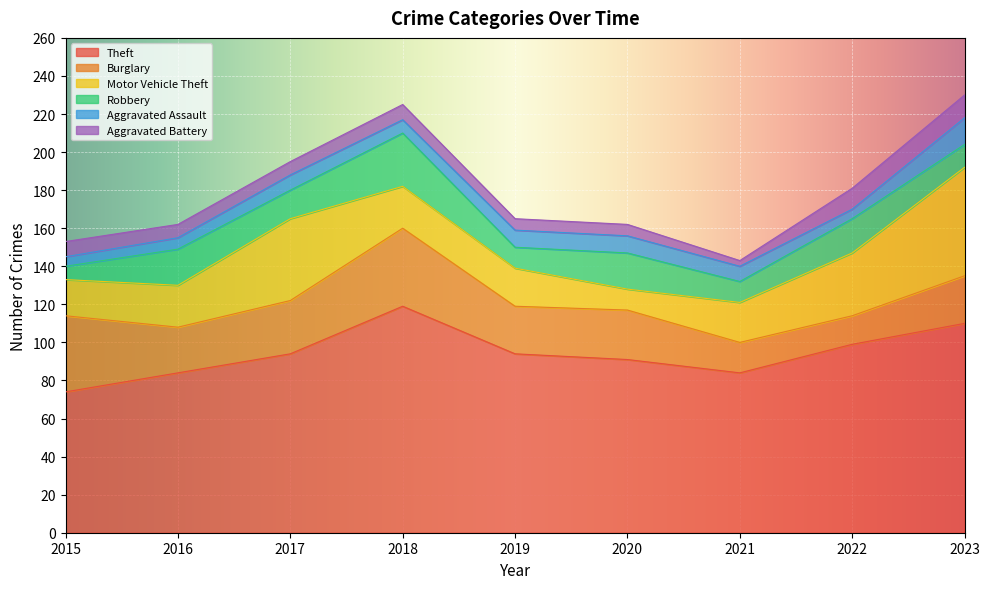

How many values in the Aggravated Battery series exceed 7?

4